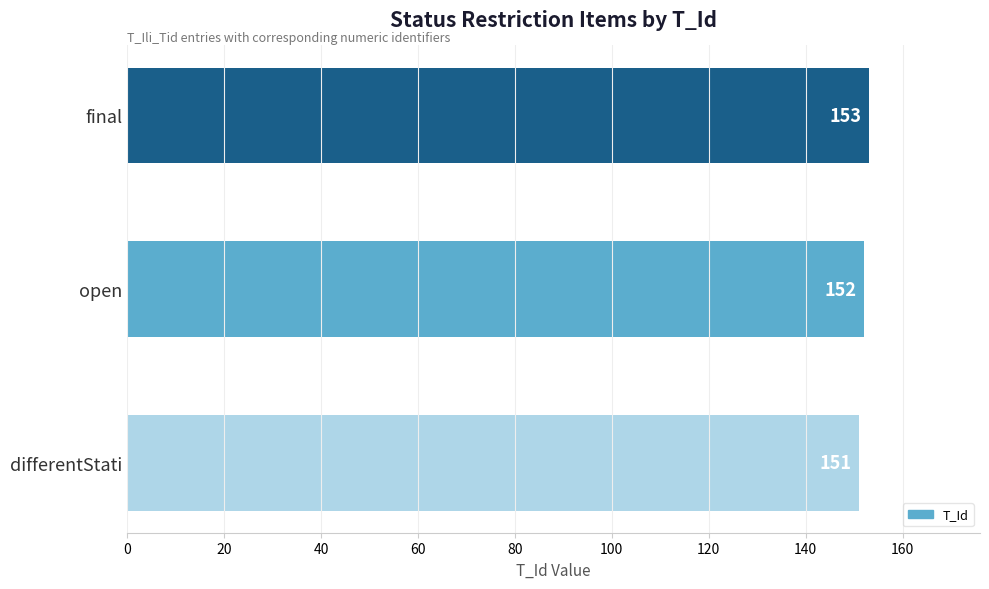

What is the change in value from differentStati to open?

+1